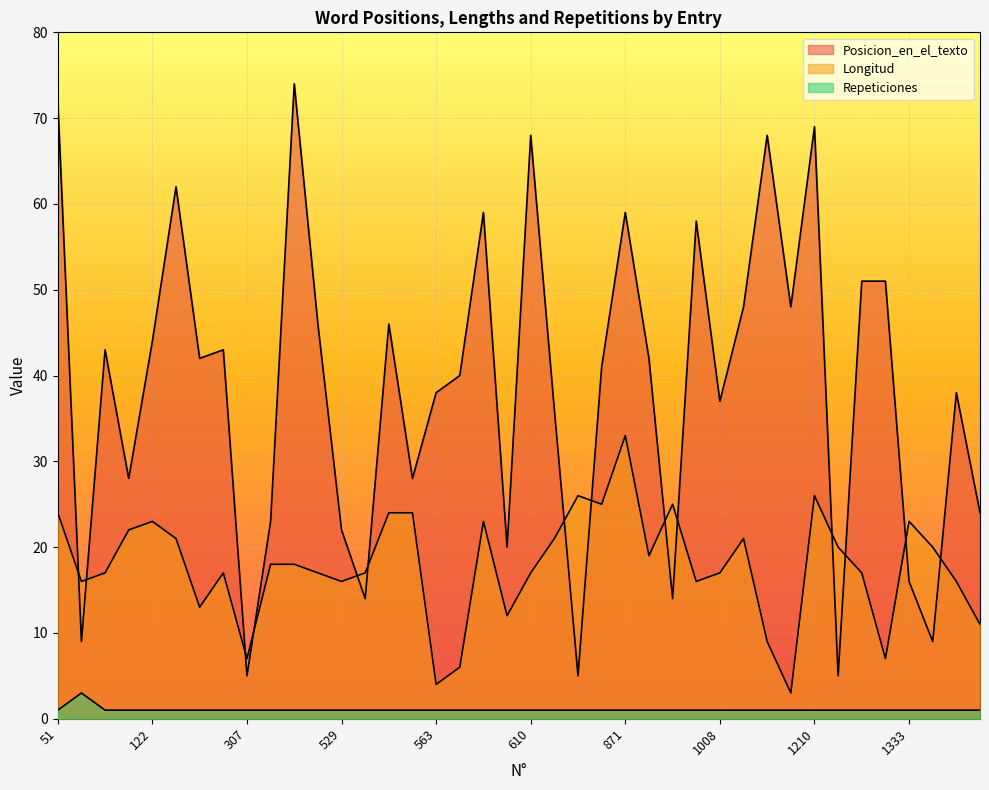

At how many categories does at least one series exceed 15?

39